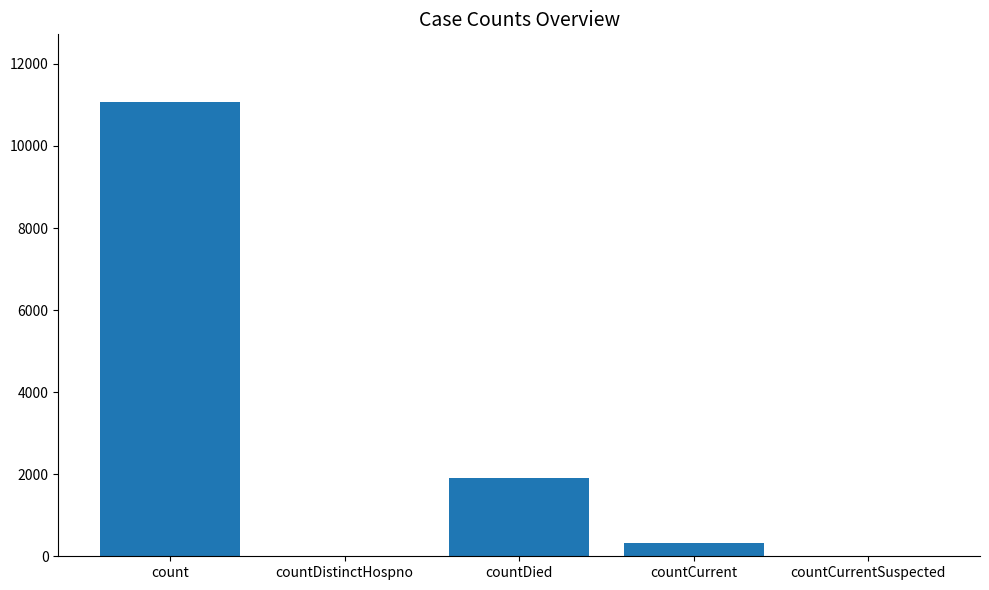

The value at countDied is 1896. True or false?

True